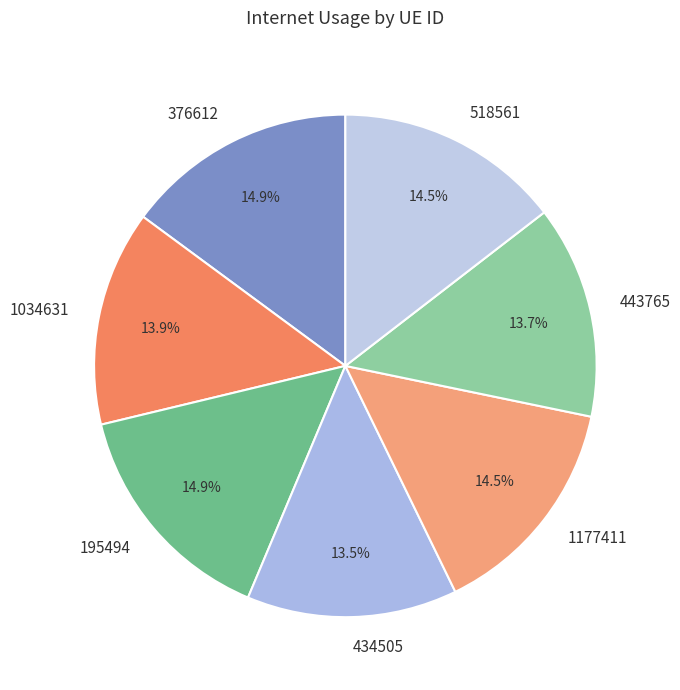

True or false: 1177411 accounts for 7% of the total.

False